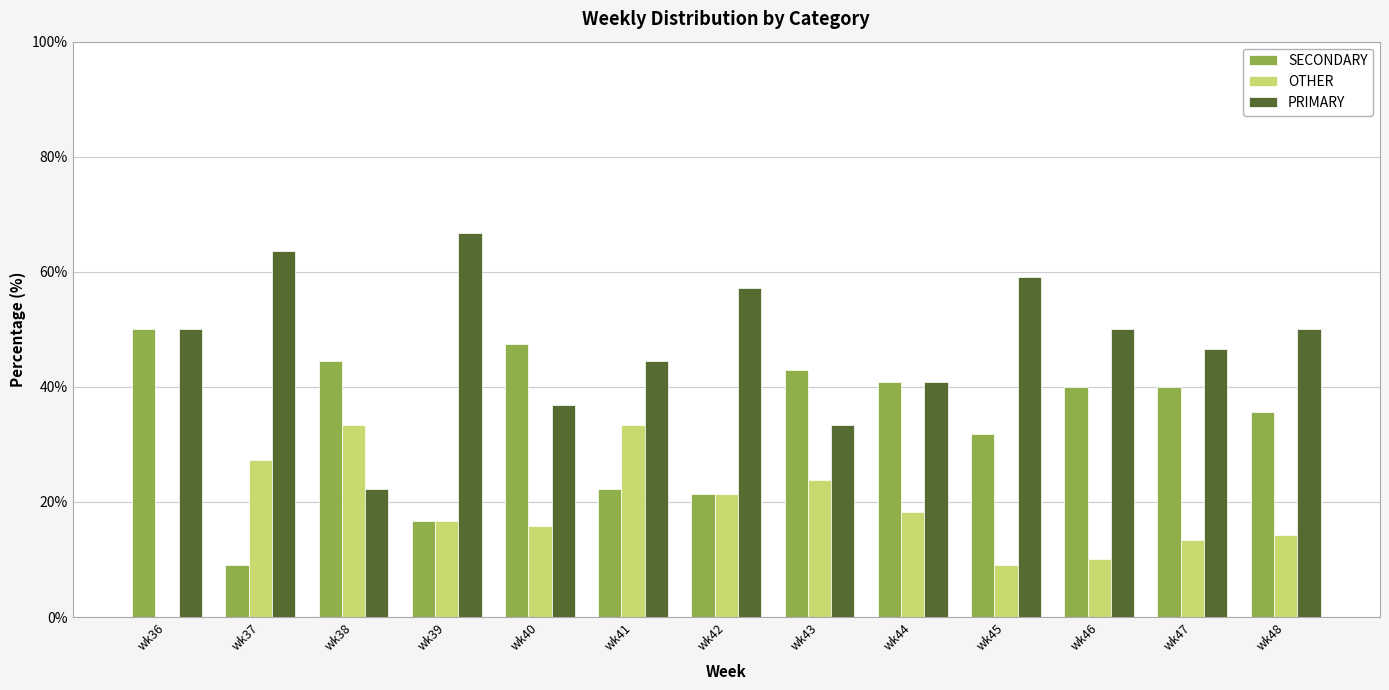

What is the sum of the OTHER values at wk37 and wk39?

43.9